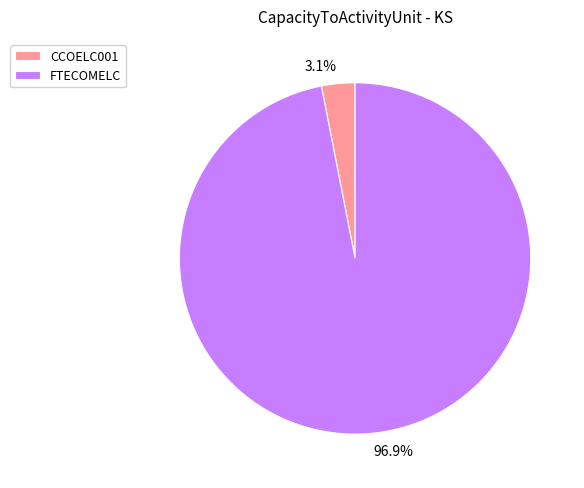

Which slice is the smallest?

CCOELC001